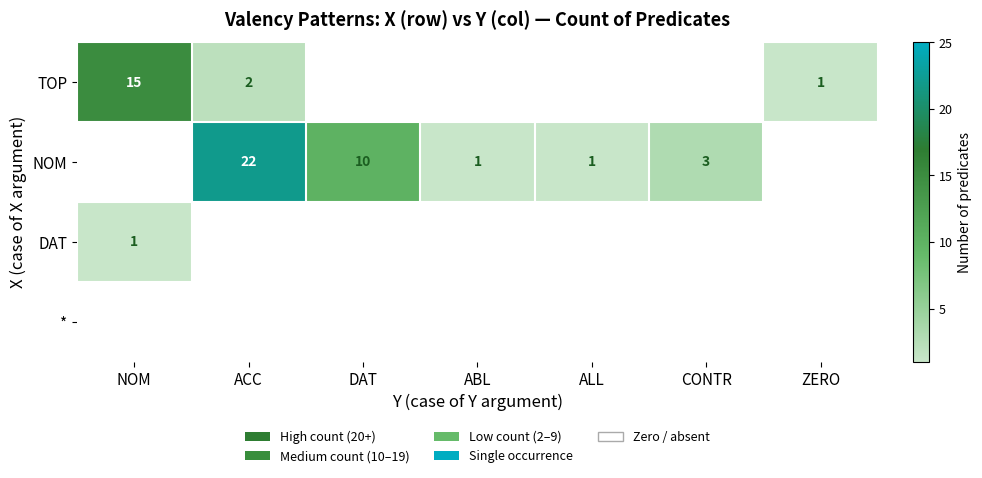

The NOM series shows 1 at ABL. True or false?

True